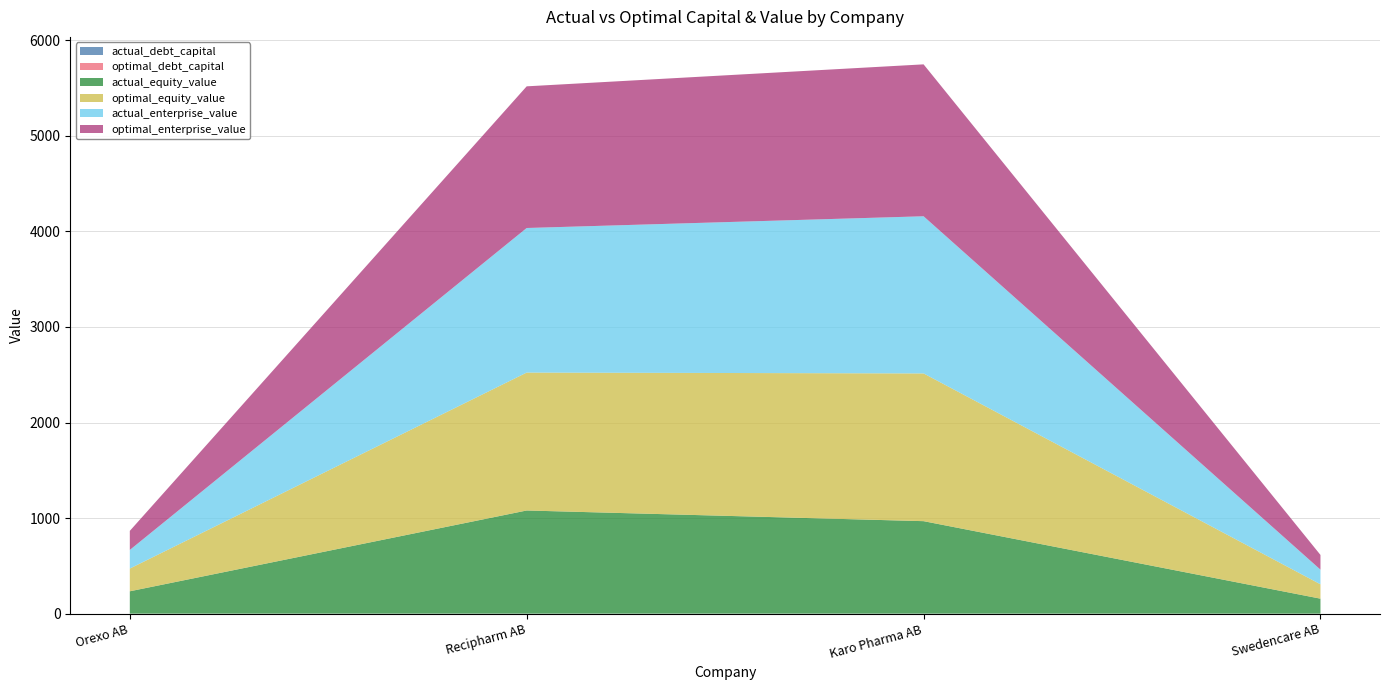

Reading left to right, what are all the values shown in this chart?

actual_debt_capital: 0.2	0.3	0.4	0.0
optimal_debt_capital: 0.2	0.1	0.0	0.1
actual_equity_value: 233.9	1079.2	967.5	157.0
optimal_equity_value: 237.9	1443.0	1545.6	150.3
actual_enterprise_value: 194.6	1512.6	1644.4	153.2
optimal_enterprise_value: 199.6	1482.2	1589.4	154.1